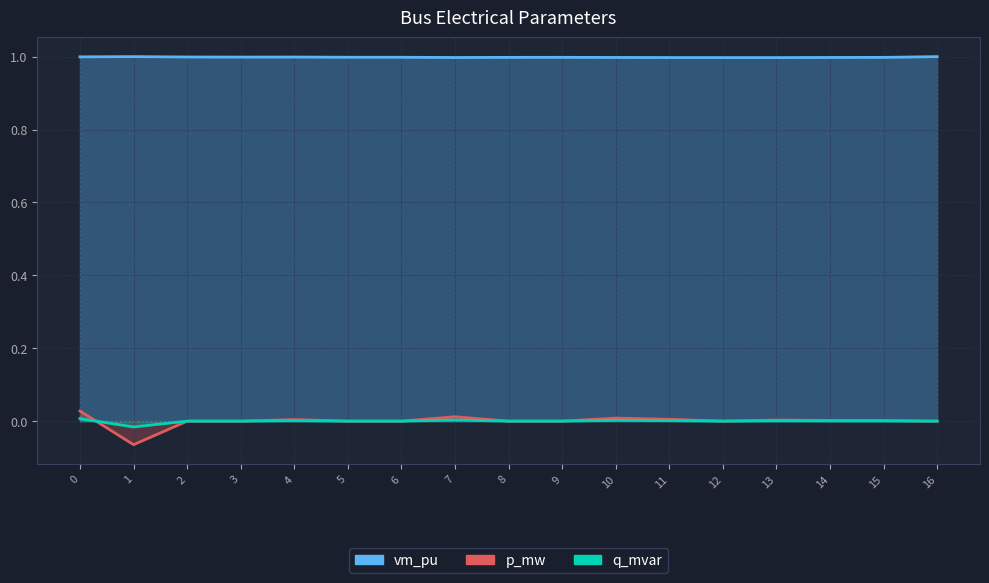

Which category has the highest value across all series?

1